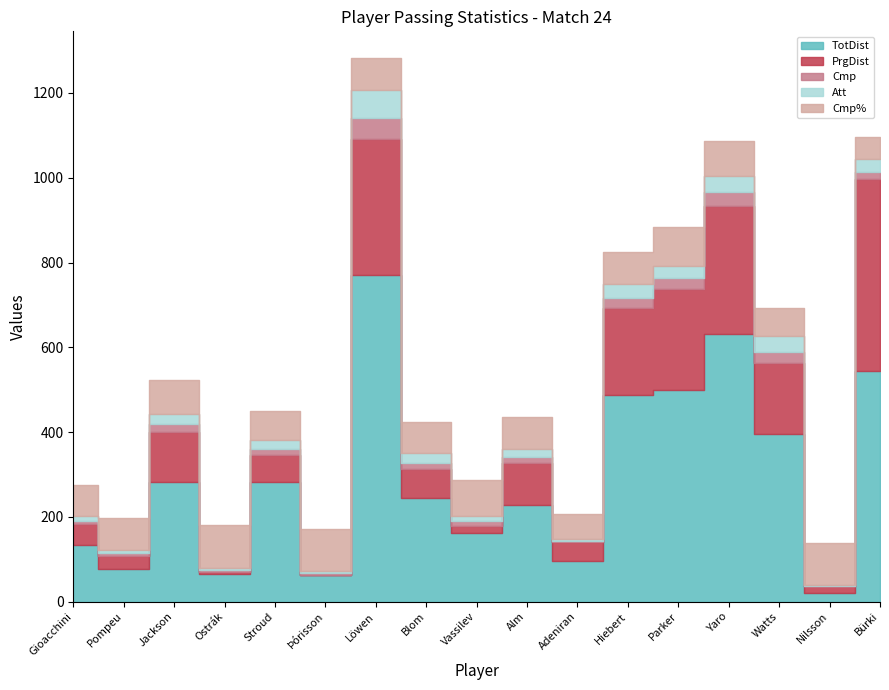

Rank the series at Gioacchini from highest to lowest value.

TotDist, Cmp%, PrgDist, Att, Cmp